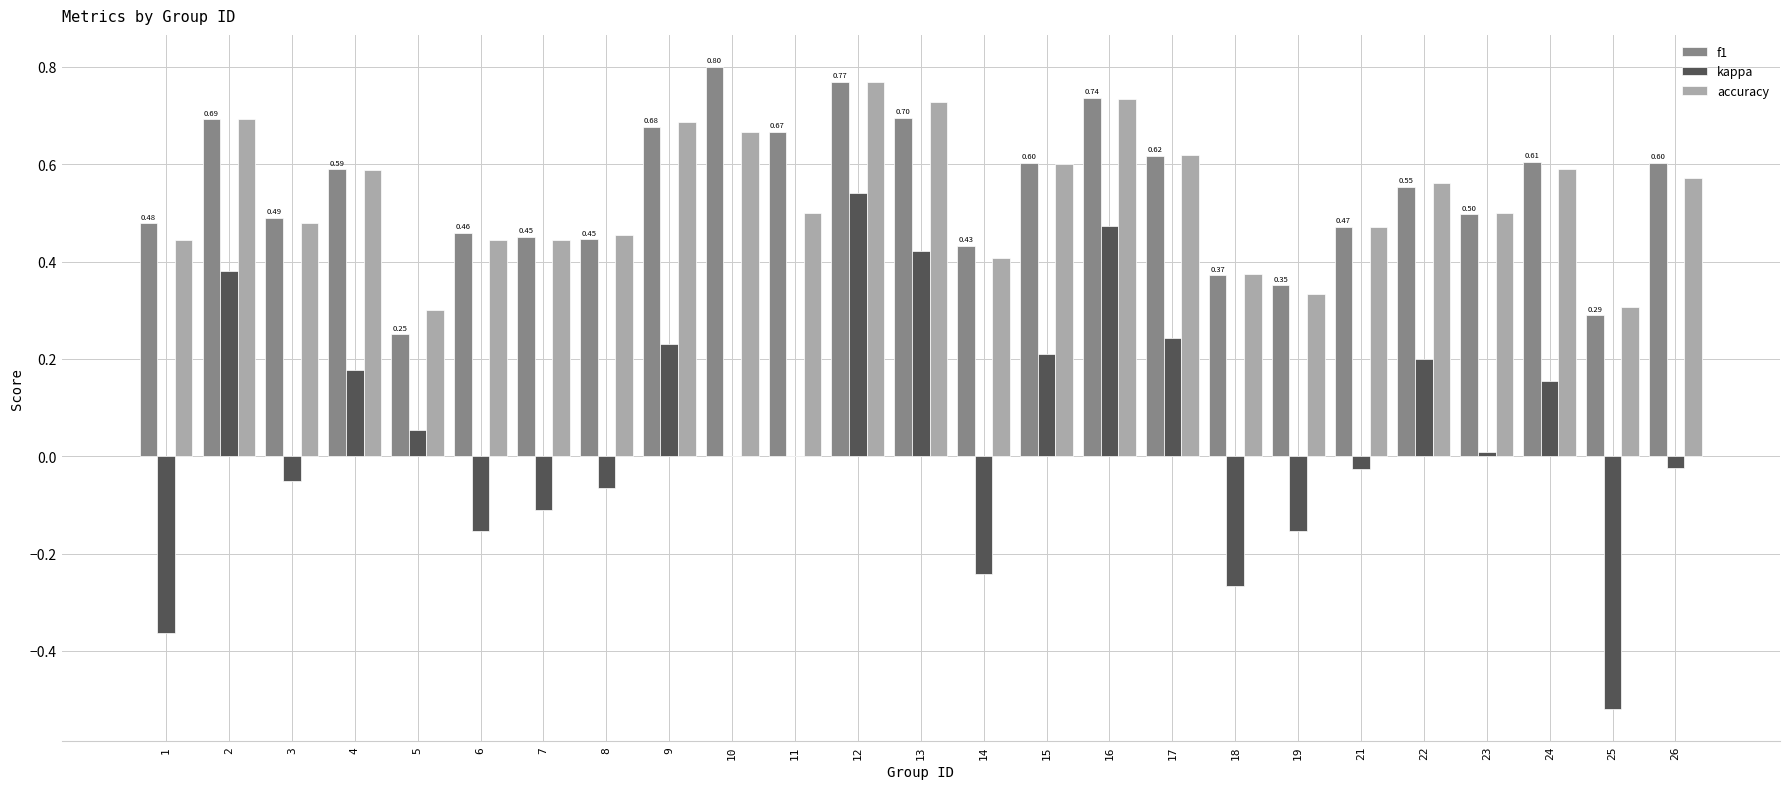

What is the sum of all f1 values?

13.6